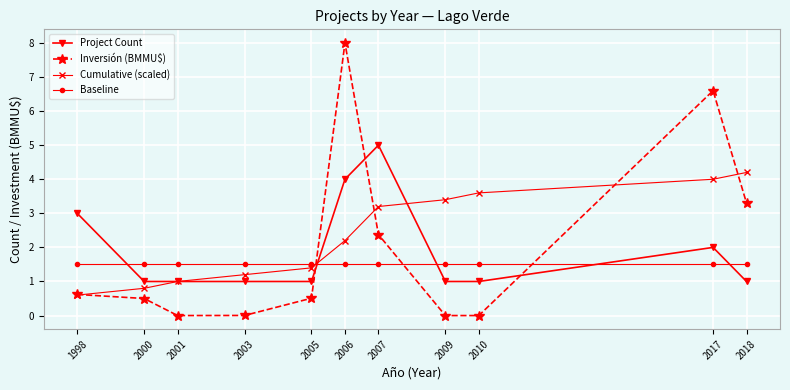

What is the sum of the Baseline values at 2009 and 1998?

3.0